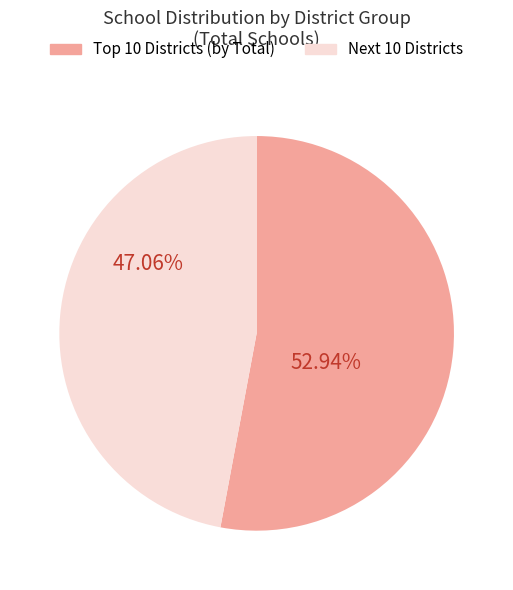

How many slices are in this pie chart?

2